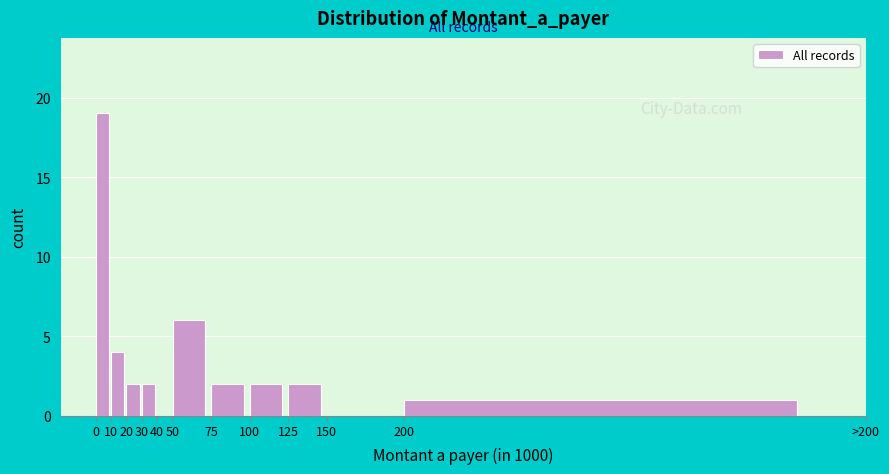

Reading right to left, transcribe all the data shown in this chart.

200=1	150=0	125=2	100=2	75=2	50=6	40=0	30=2	20=2	10=4	0=19